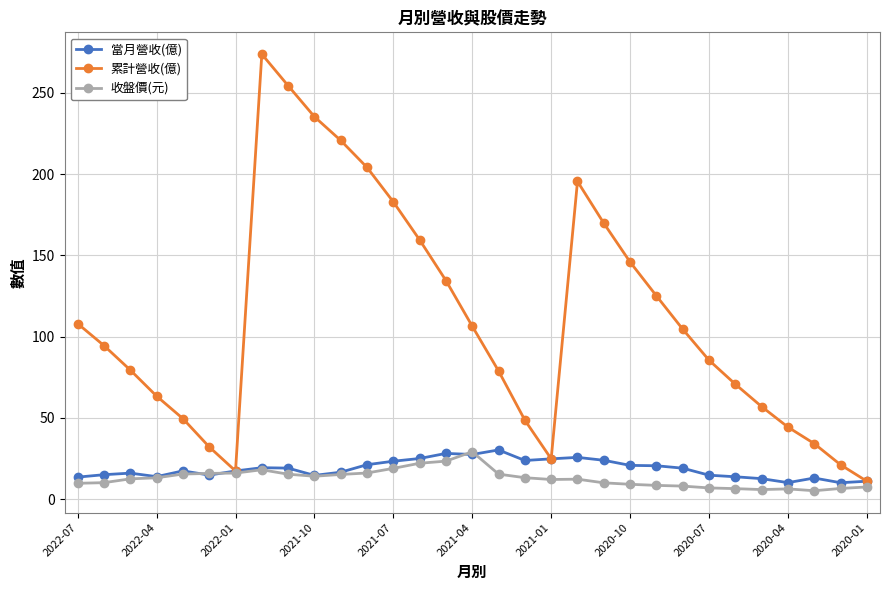

What is the smallest value displayed?

5.2